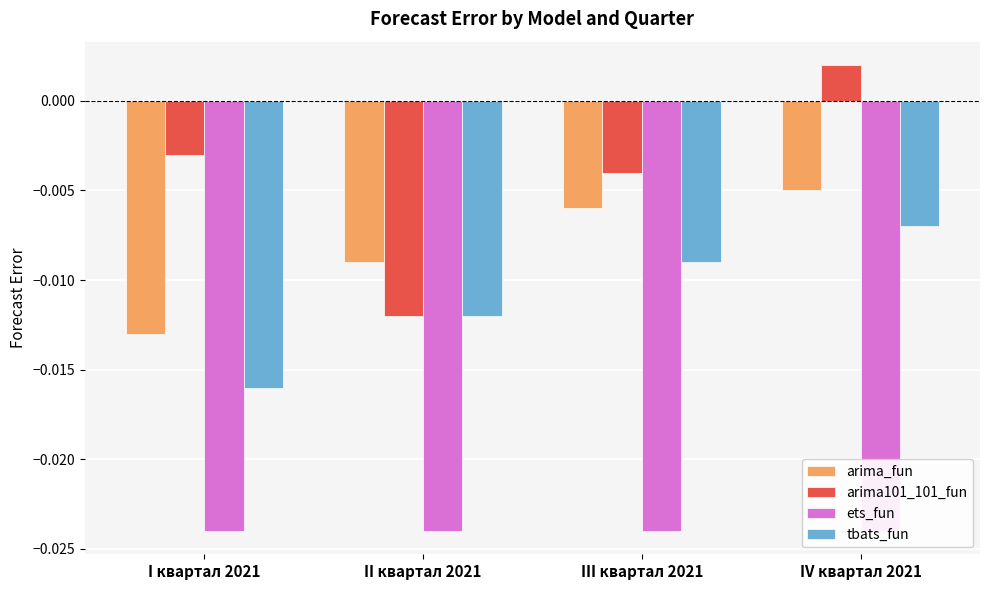

What is the total value across all series at II квартал 2021?

-0.1